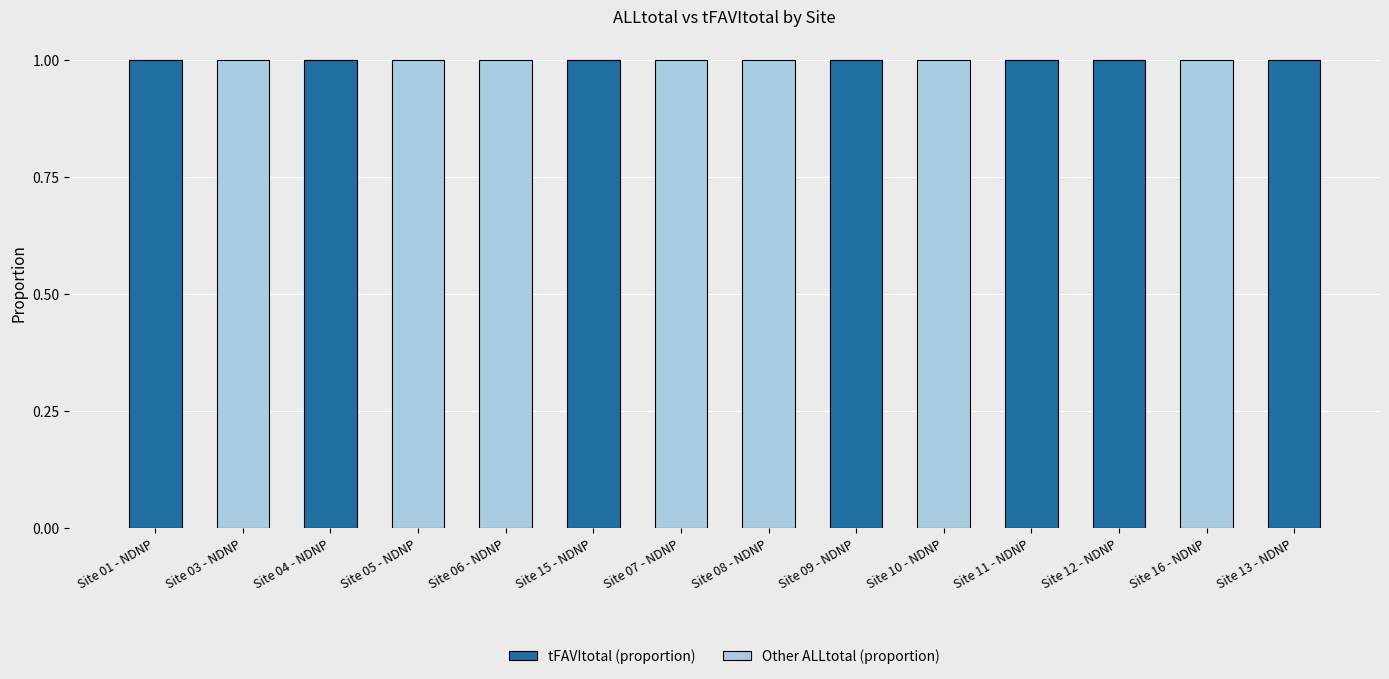

True or false: tFAVItotal (proportion) has a value of -1 at Site 05 - NDNP.

False